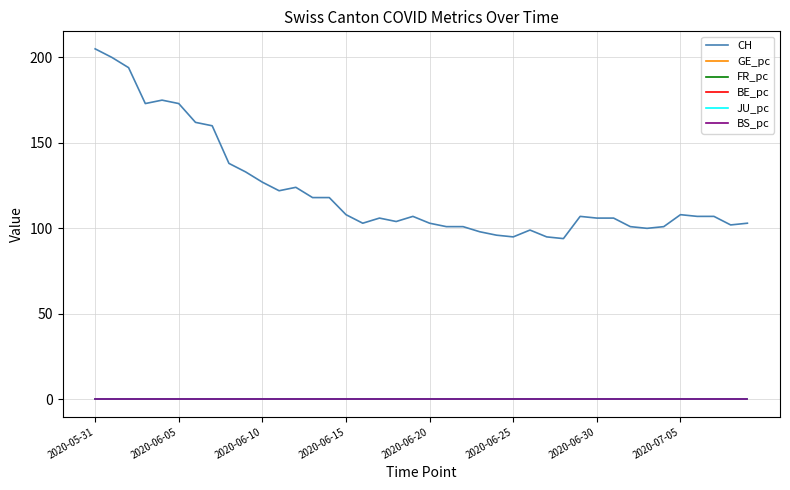

Which series has the largest total across all categories?

CH